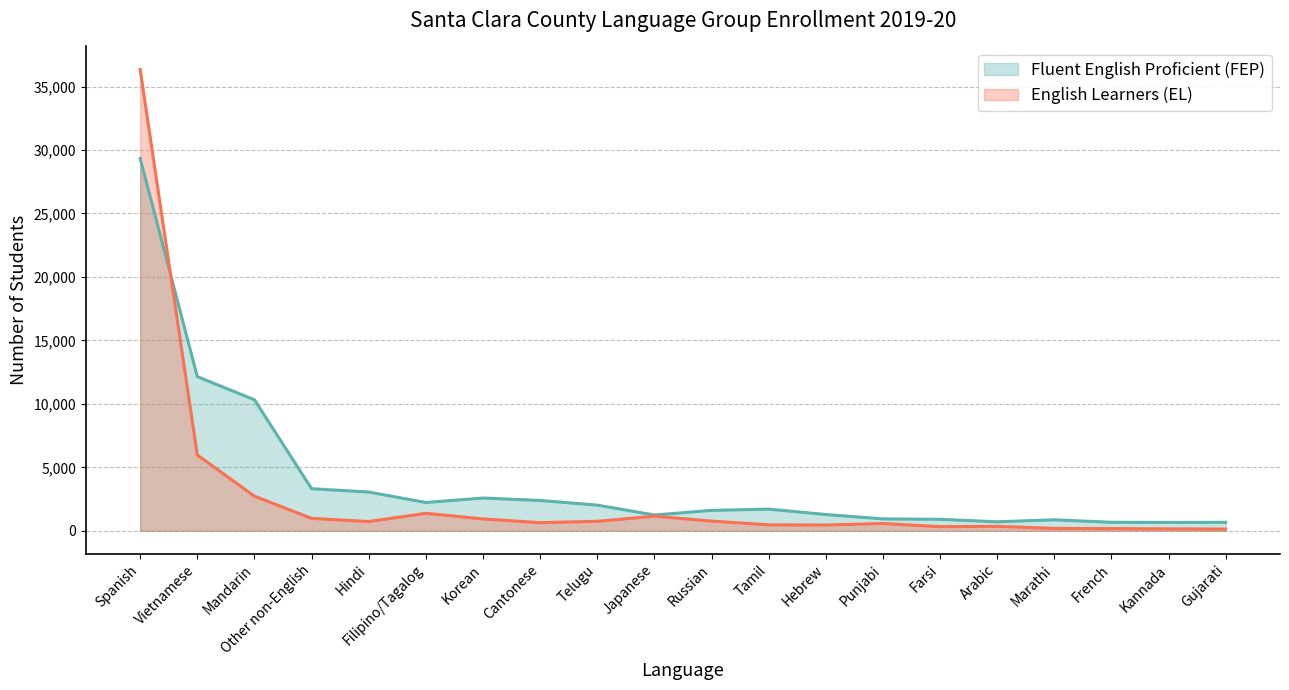

What is the minimum value for English Learners (EL)?

136